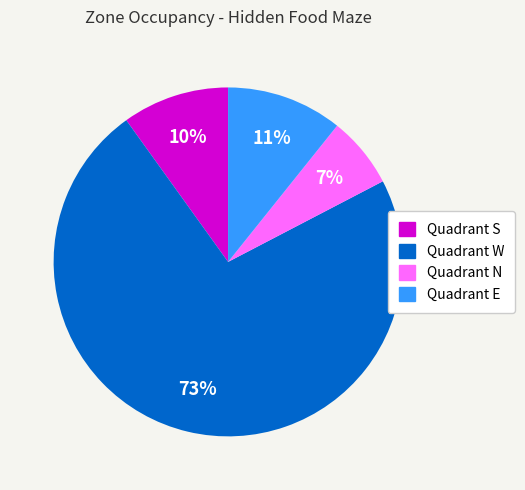

Which category has the smallest portion of the pie?

Quadrant N